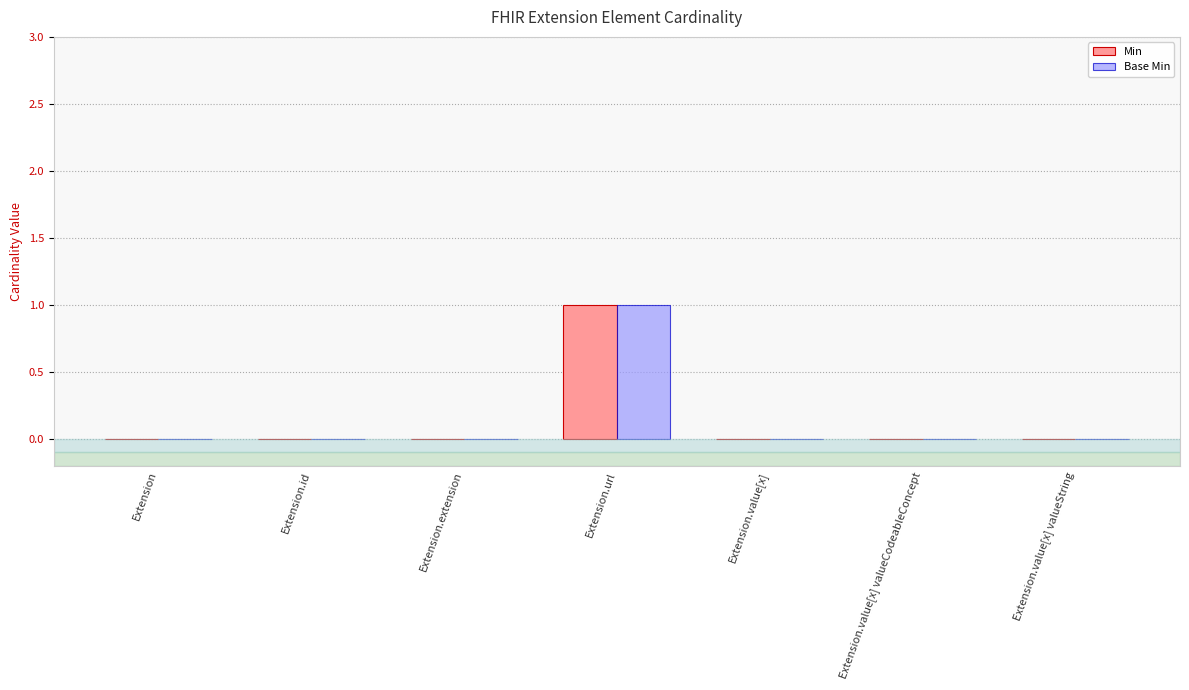

True or false: Base Min has a value of 0 at Extension.extension.

True